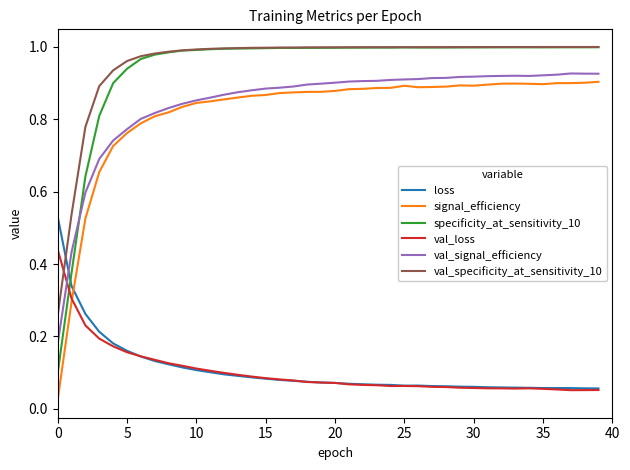

True or false: signal_efficiency and val_specificity_at_sensitivity_10 cross at least once.

False